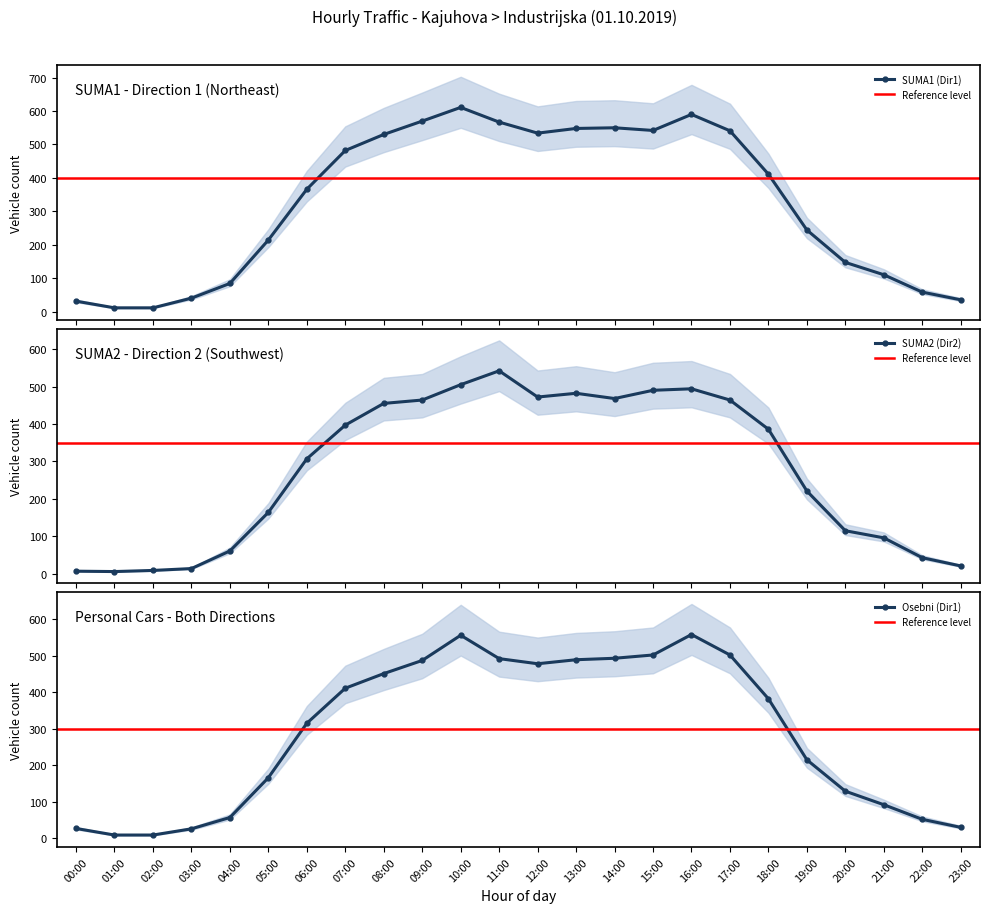

True or false: SUMA1 (Dir1) and Osebni (Dir1) intersect in this chart.

False